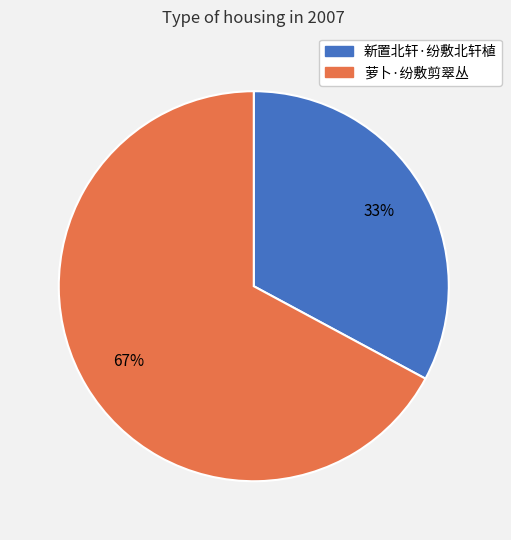

Combined, do 萝卜·纷敷剪翠丛 and 新置北轩·纷敷北轩植 account for over 50%?

Yes